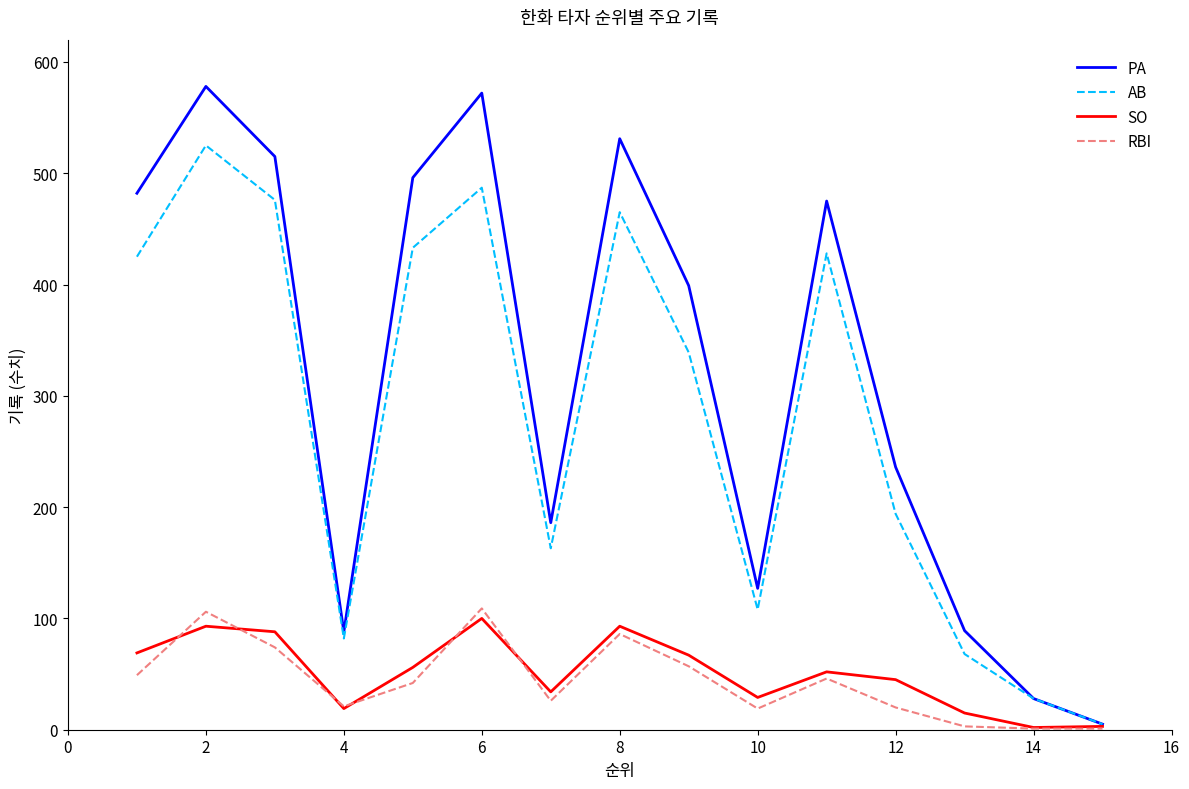

What is the maximum value shown in the chart?

578